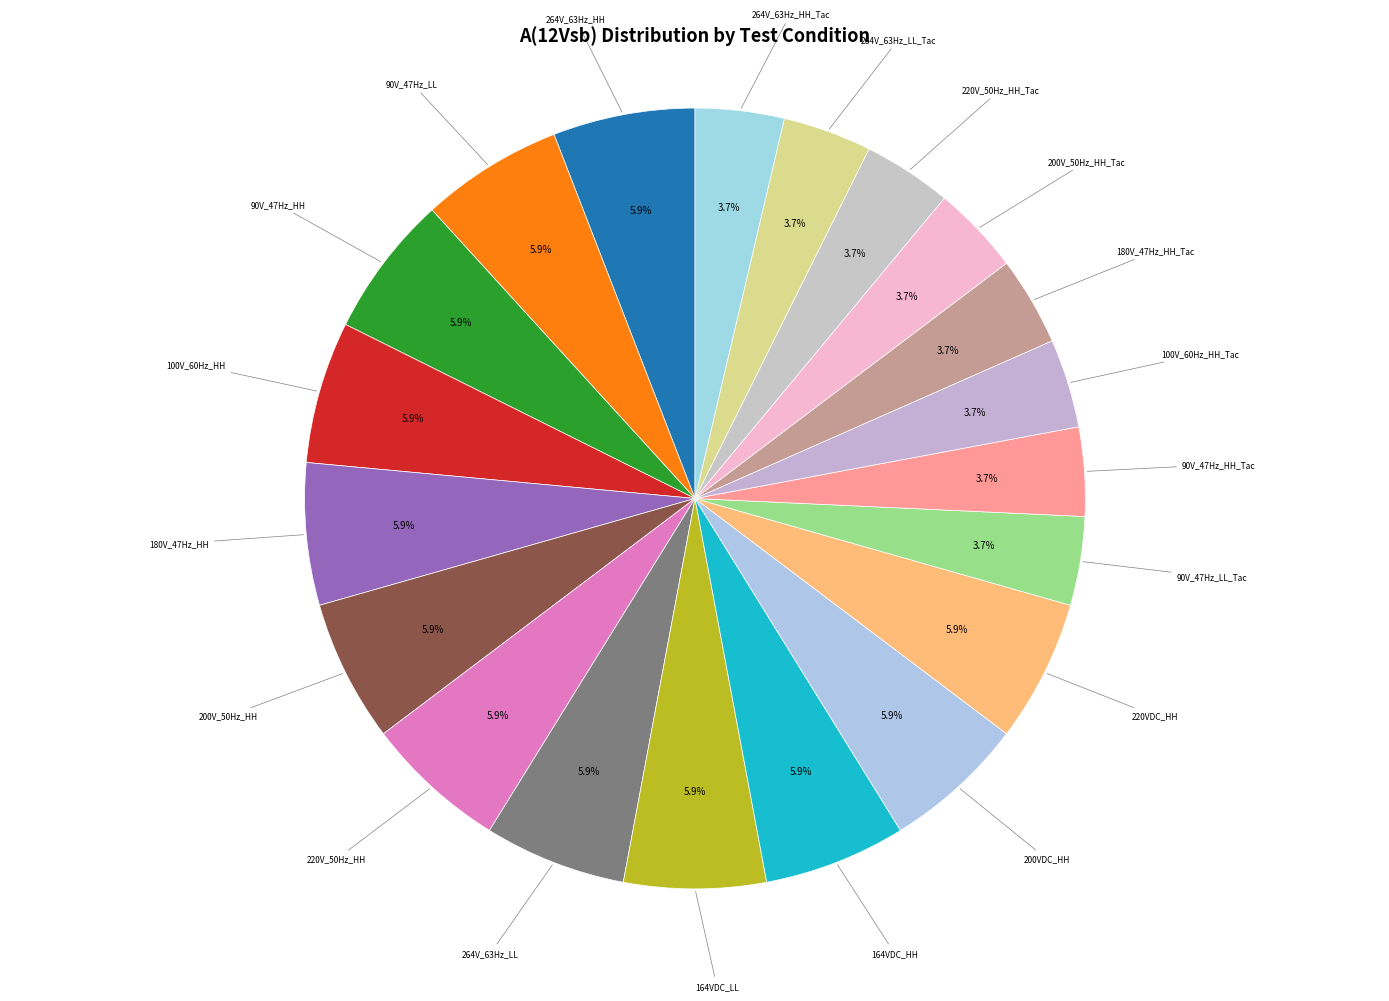

Which slice is the largest?

264V_63Hz_HH